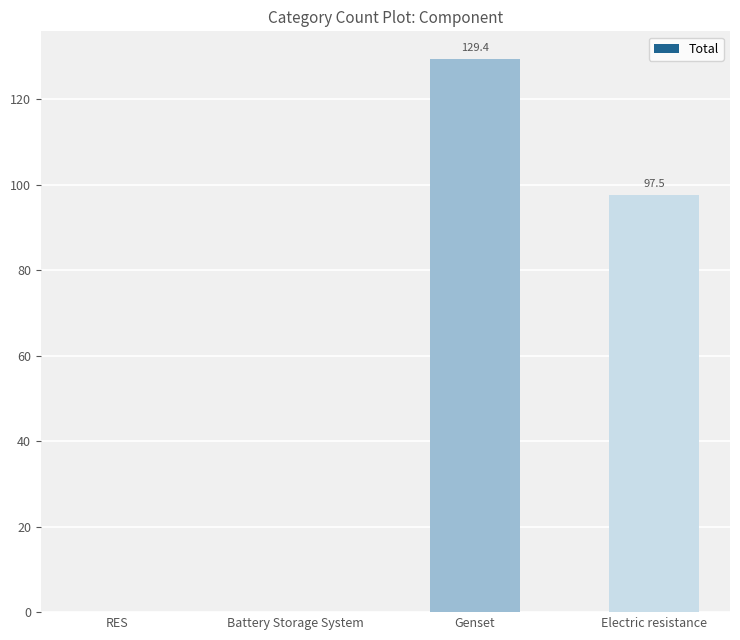

What is the maximum value shown in the chart?

129.4